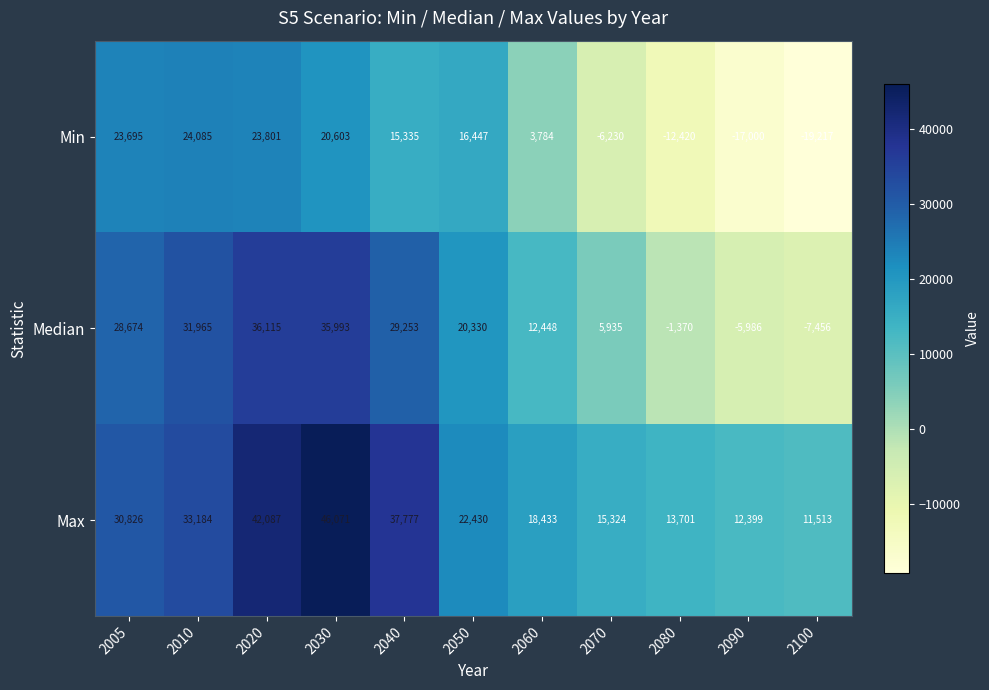

The Max series shows 42087 at 2020. True or false?

True